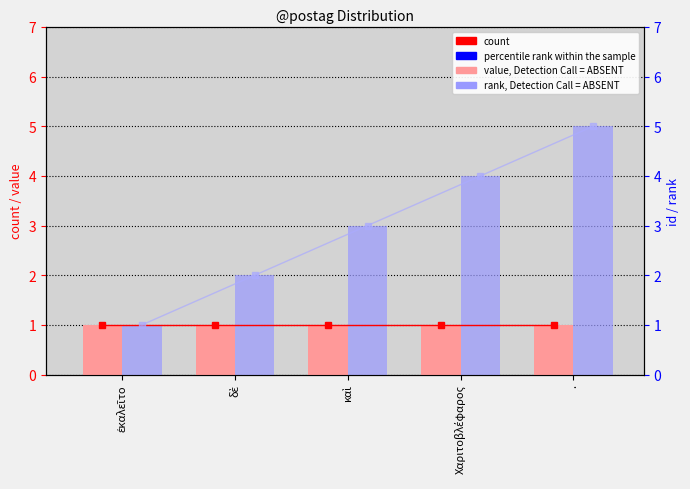

What is the average value of the count series?

1